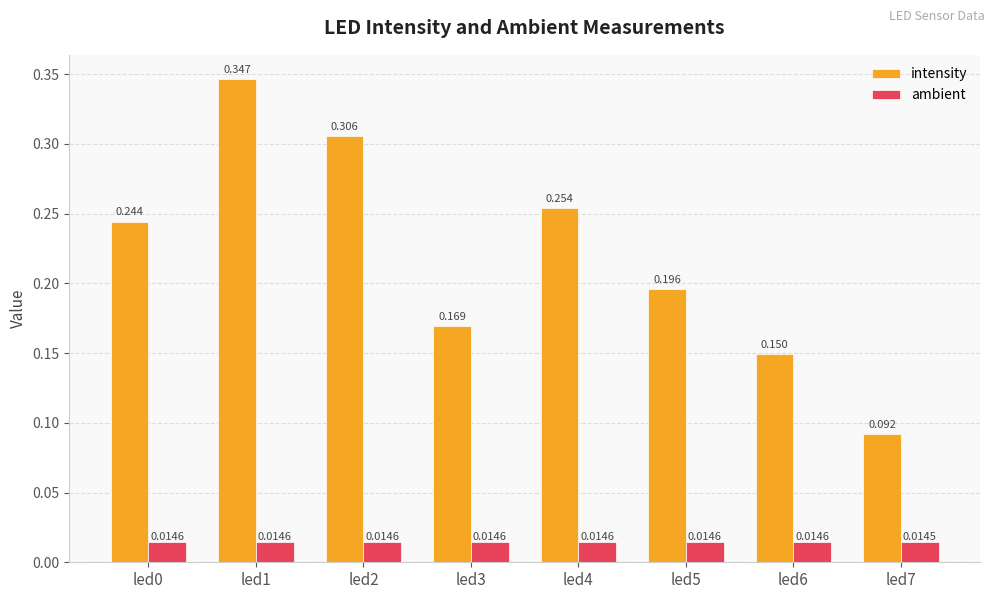

Rank the series at led5 from lowest to highest value.

ambient, intensity